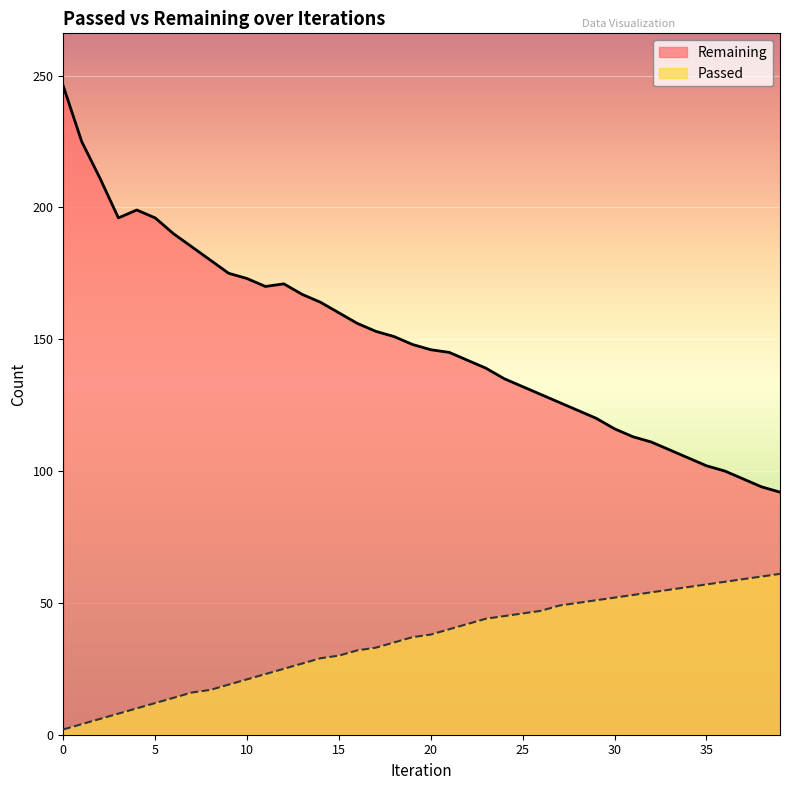

What is the greatest value displayed?

246